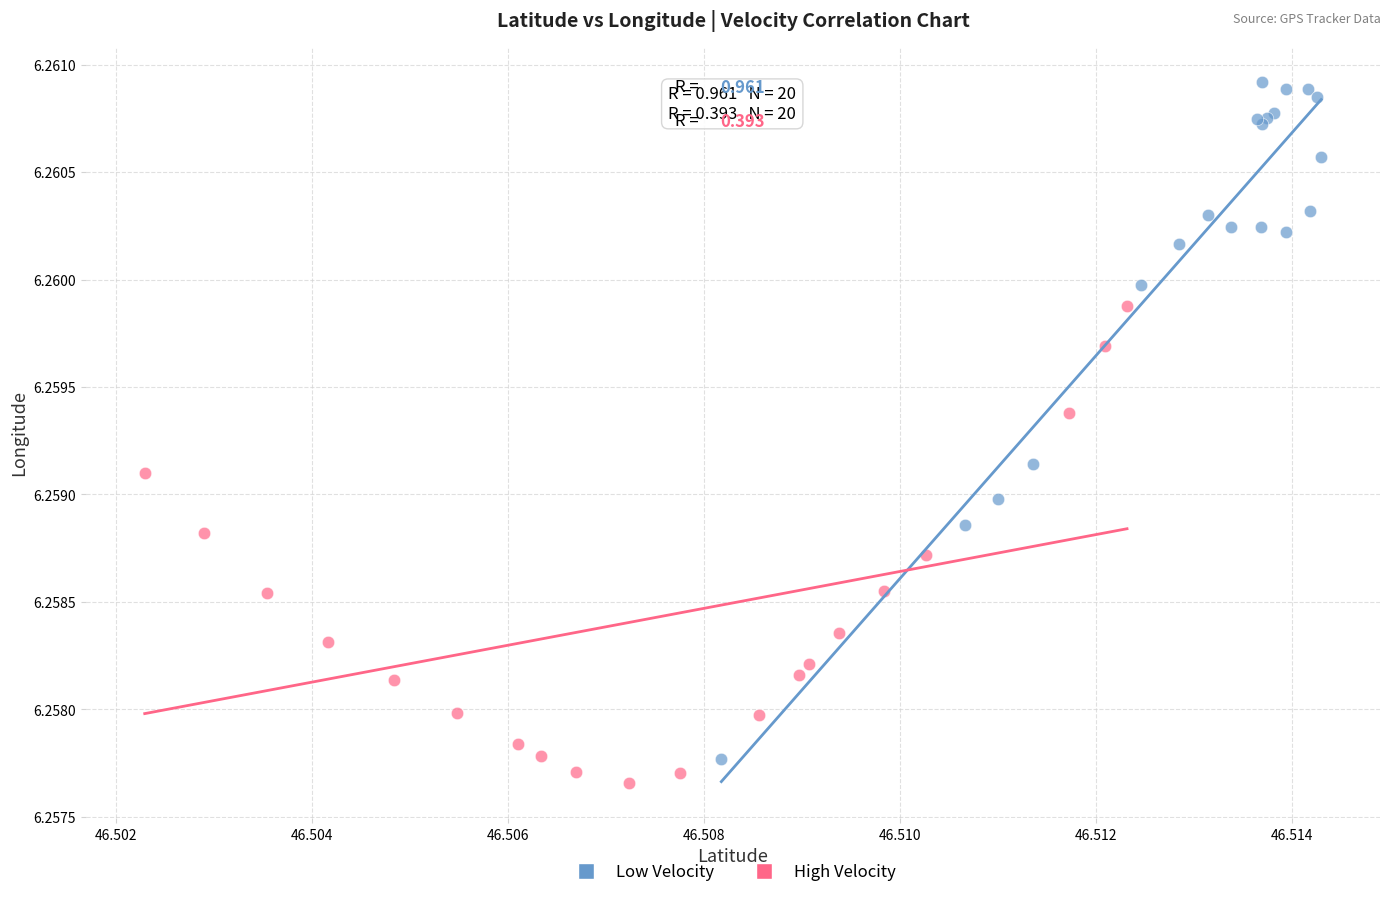

Which series reaches the maximum Y coordinate?

Low Velocity